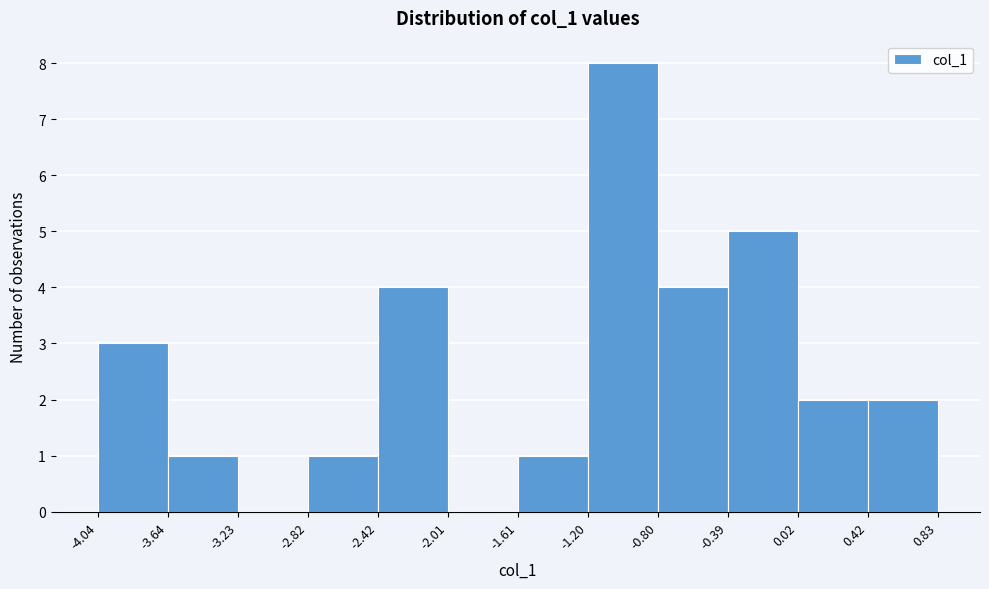

Over which range of the x-axis is the bar tallest?

-1.20 to -0.80